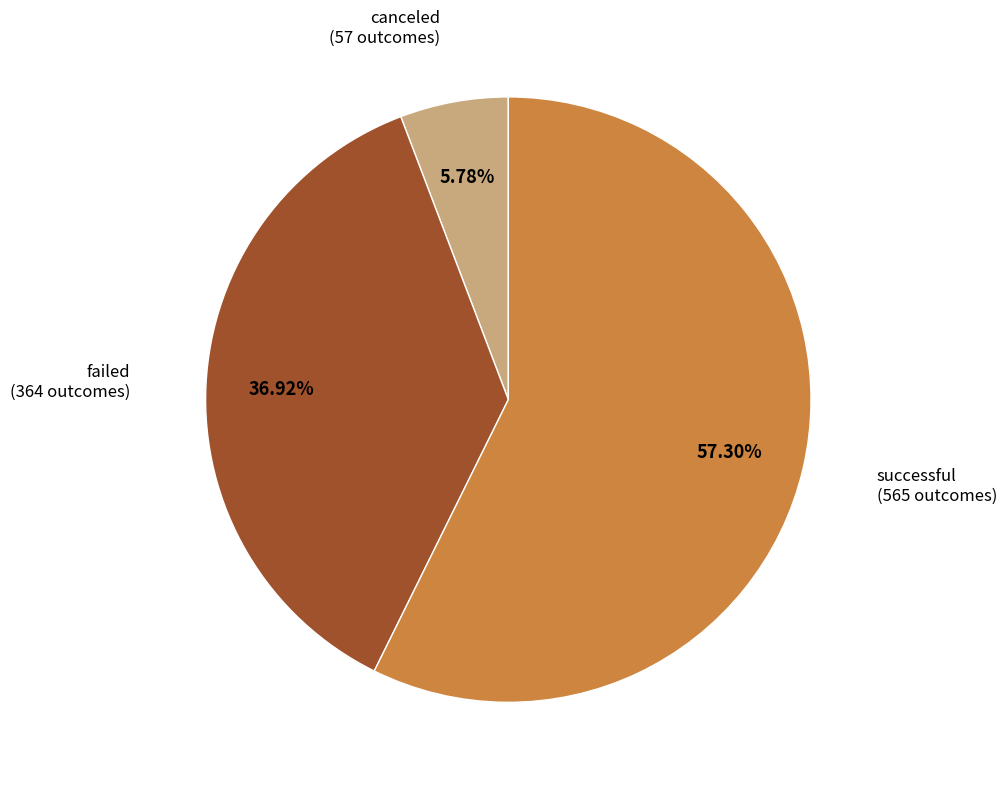

To the nearest percent, what is the combined percentage of canceled and successful?

63%